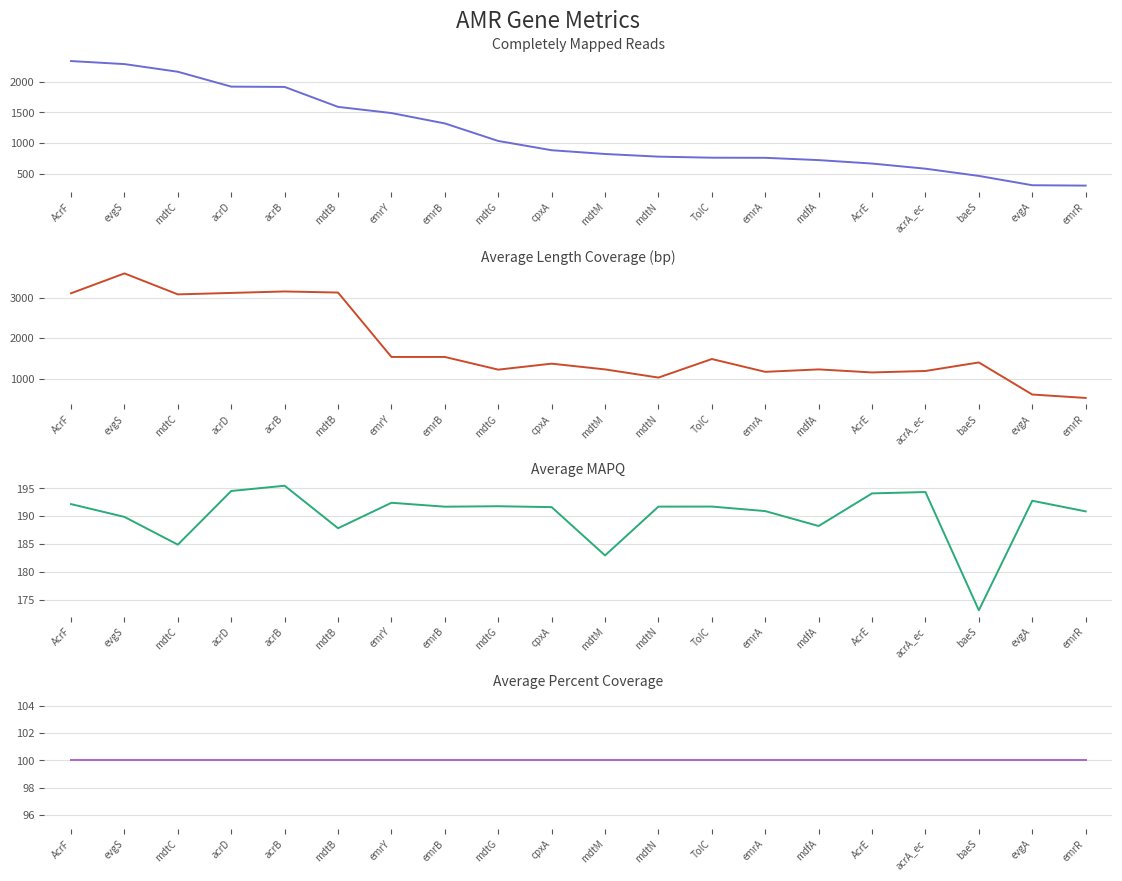

Is the value of Average MAPQ (Completely Mapped Reads) at mdtM greater than the value of Average Length Coverage (bp) at cpxA?

No